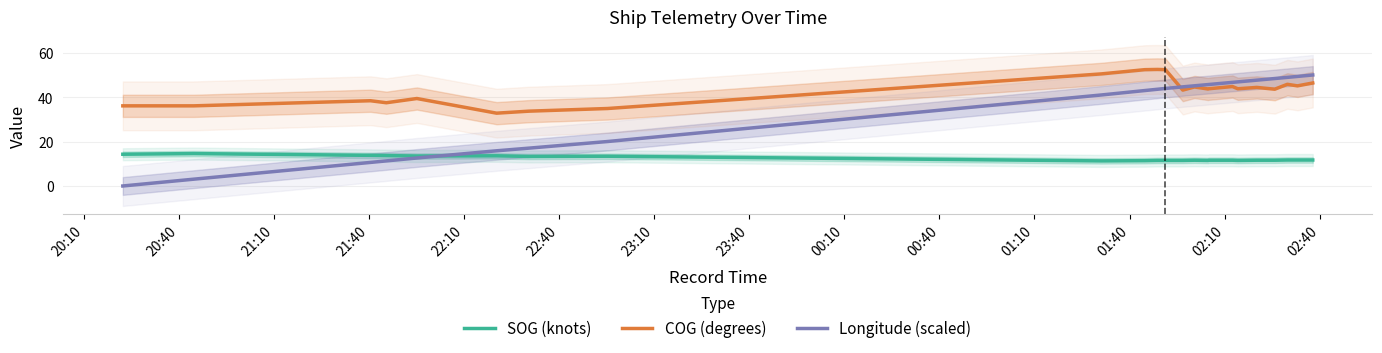

True or false: COG (degrees) and SOG (knots) cross at least once.

False